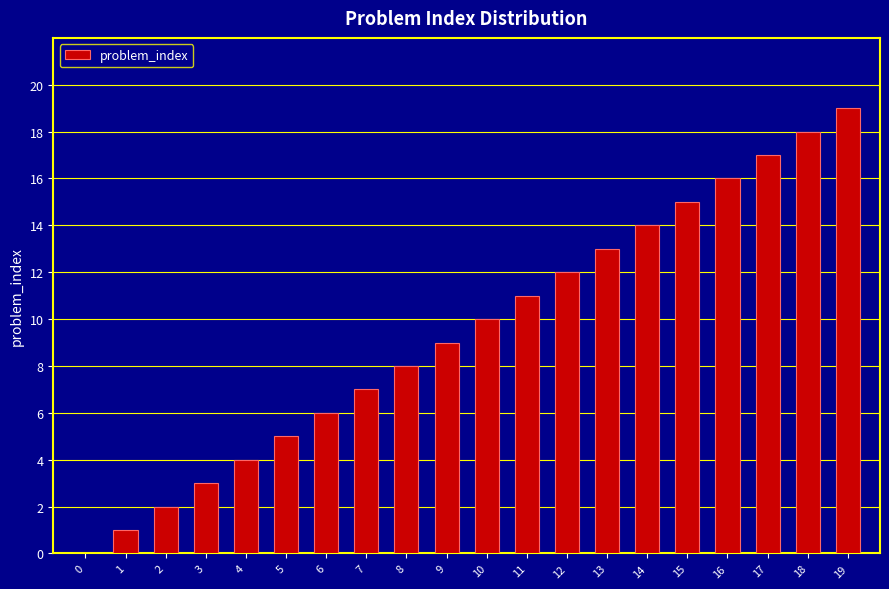

Reading right to left, extract all data points from this chart.

19=19	18=18	17=17	16=16	15=15	14=14	13=13	12=12	11=11	10=10	9=9	8=8	7=7	6=6	5=5	4=4	3=3	2=2	1=1	0=0